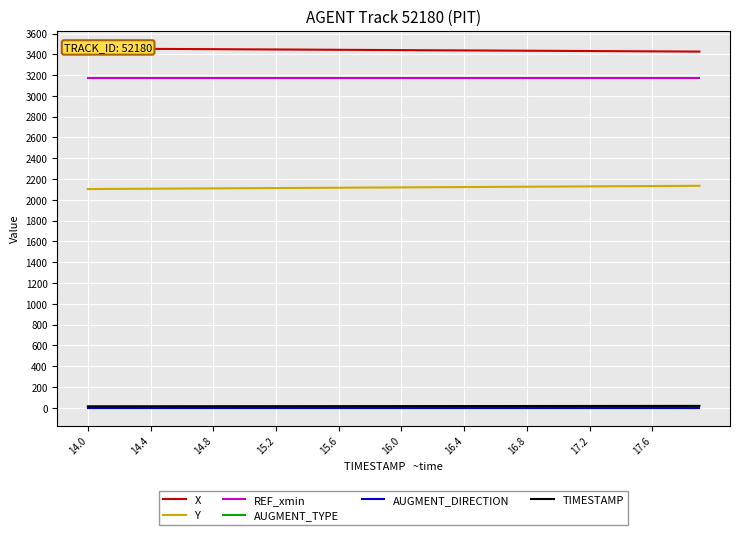

Where is AUGMENT_TYPE nearest to the value 1?

14.0